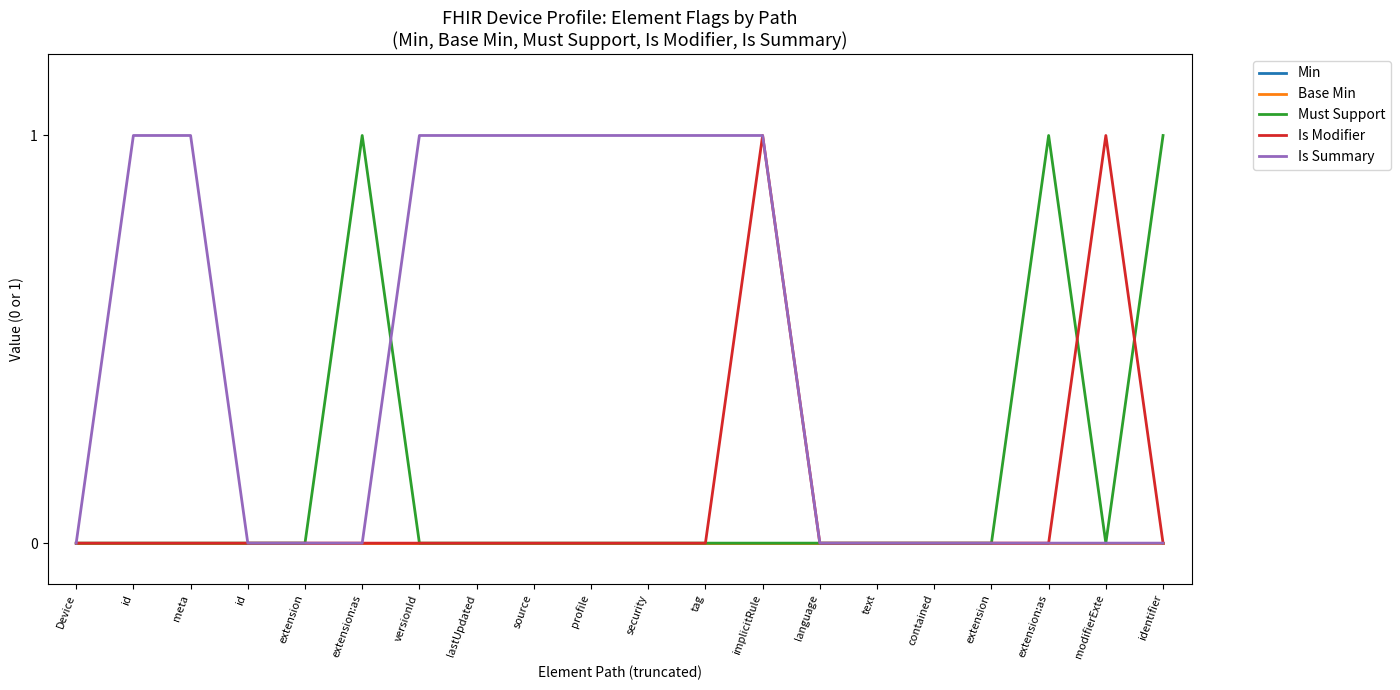

True or false: Must Support and Base Min cross at least once.

False